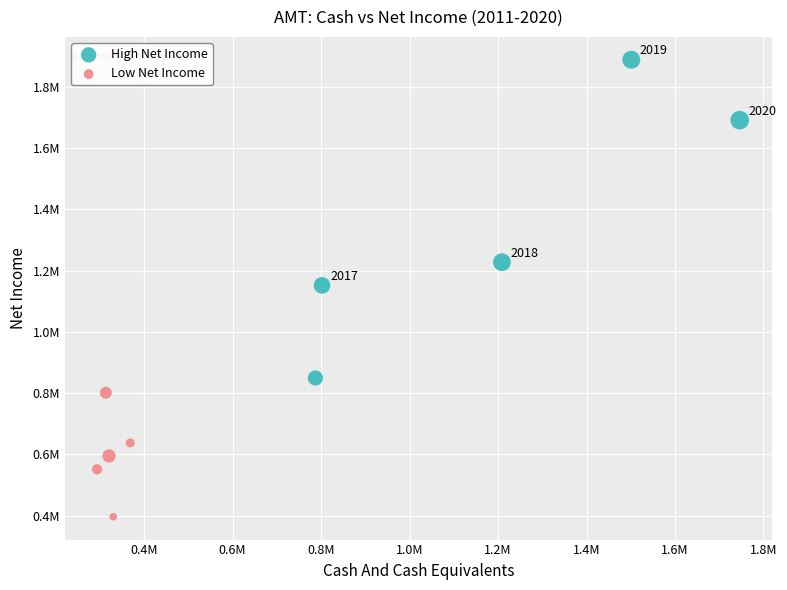

Which series contains the highest Y value?

High Net Income